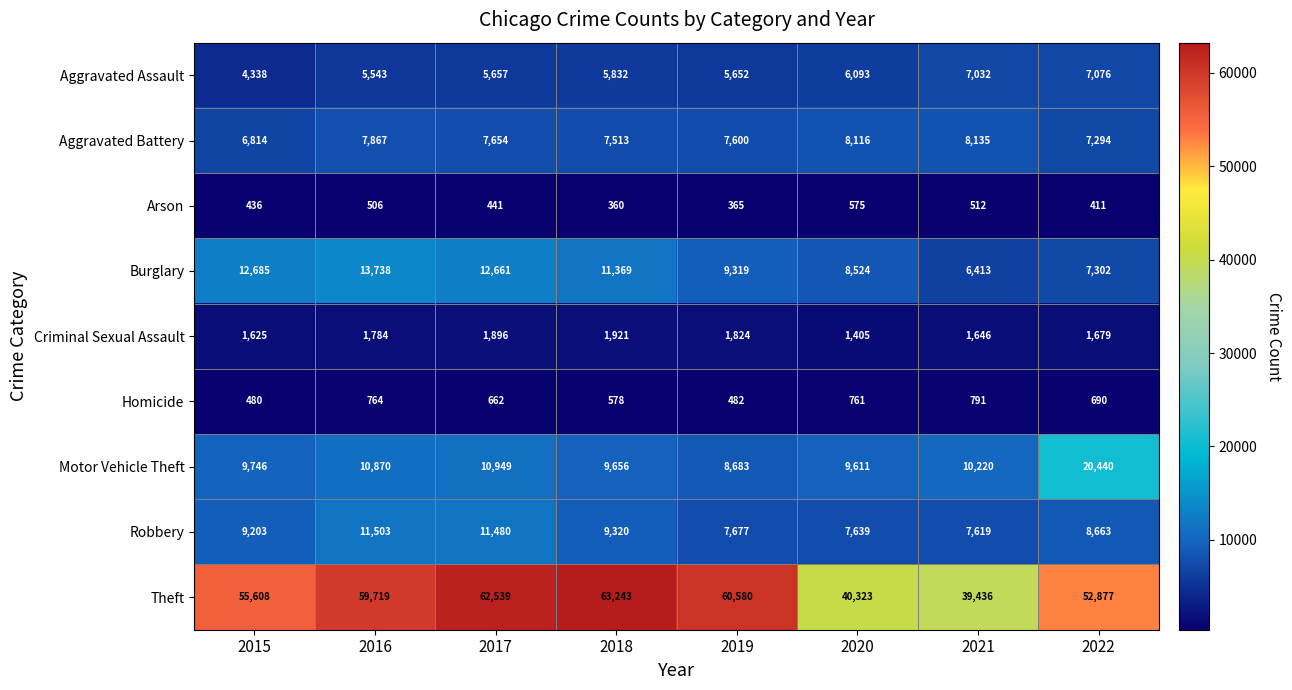

At 2016, list the series in order from smallest to largest.

Arson, Homicide, Criminal Sexual Assault, Aggravated Assault, Aggravated Battery, Motor Vehicle Theft, Robbery, Burglary, Theft